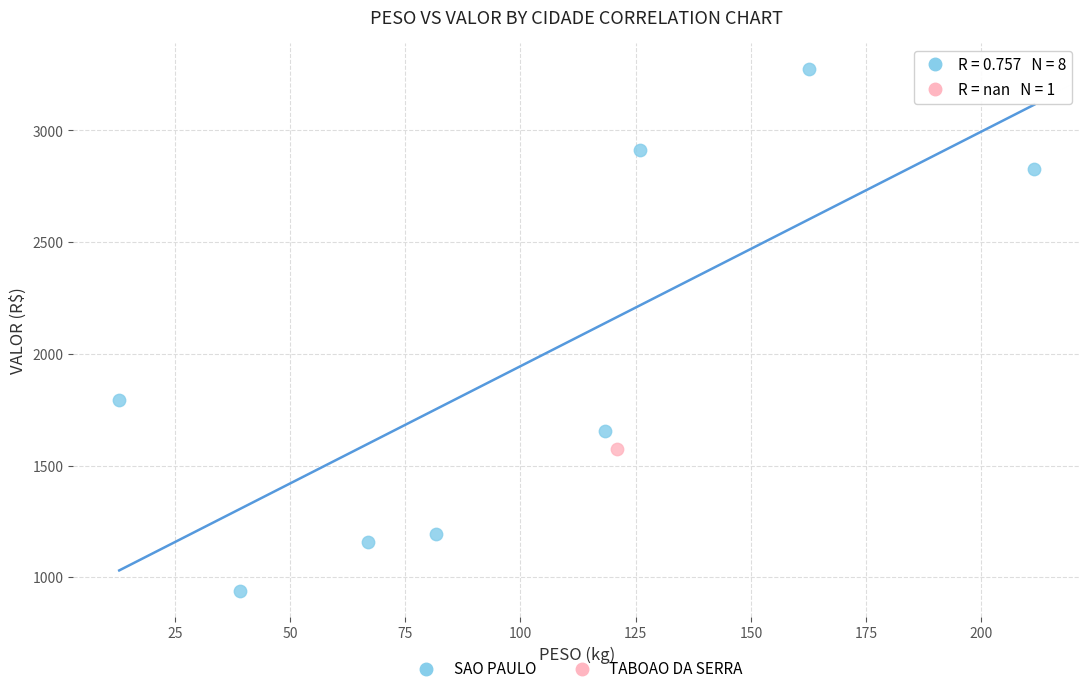

What are all the series names shown in the legend?

SAO PAULO, TABOAO DA SERRA